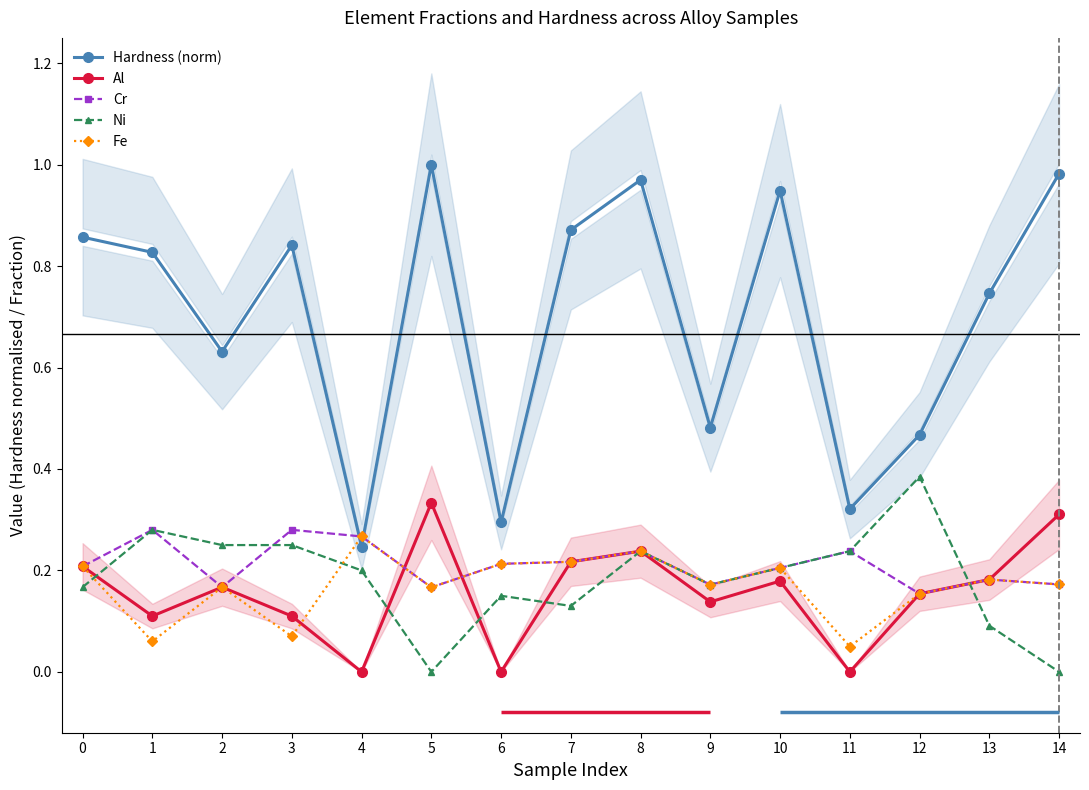

Which series changed the most between 4 and 13?

Hardness (norm)